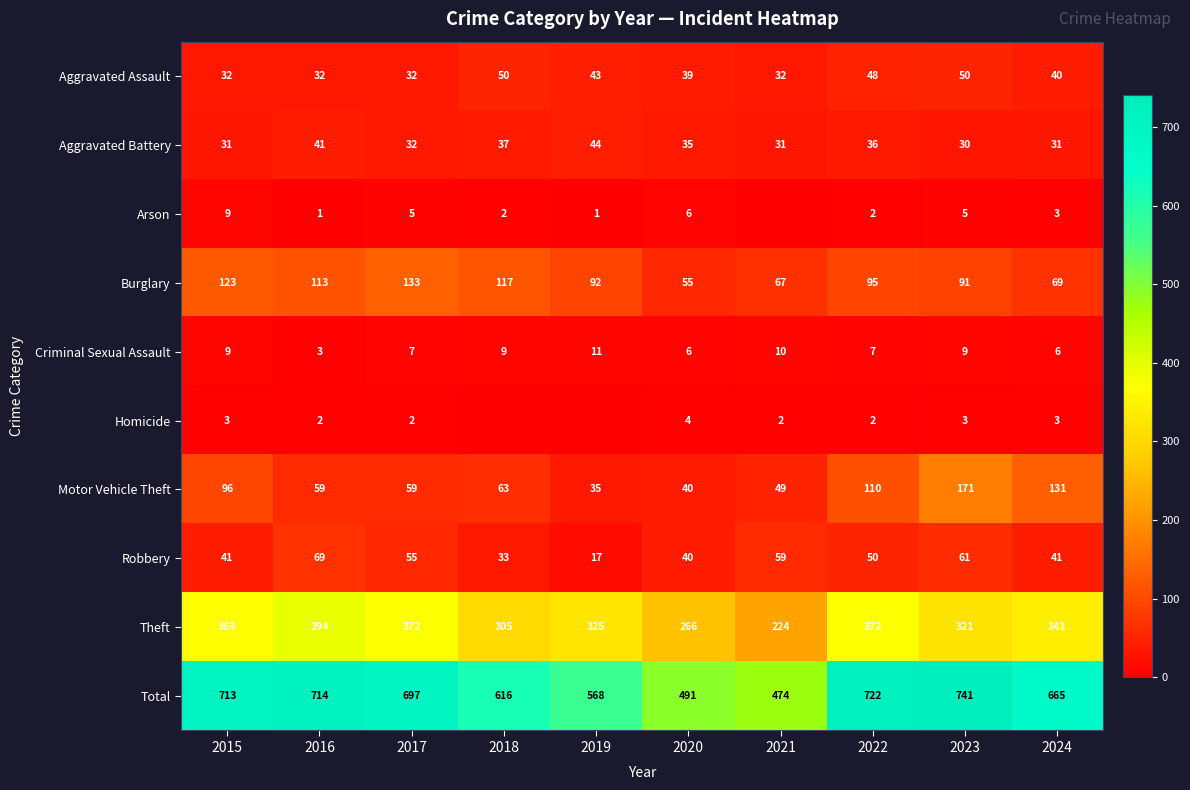

Where does the Total series first go above 697?

2015